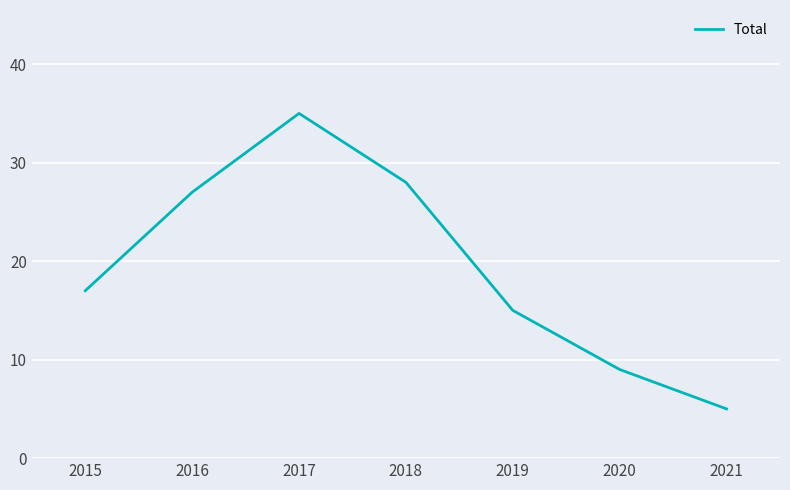

What is the smallest value displayed?

5